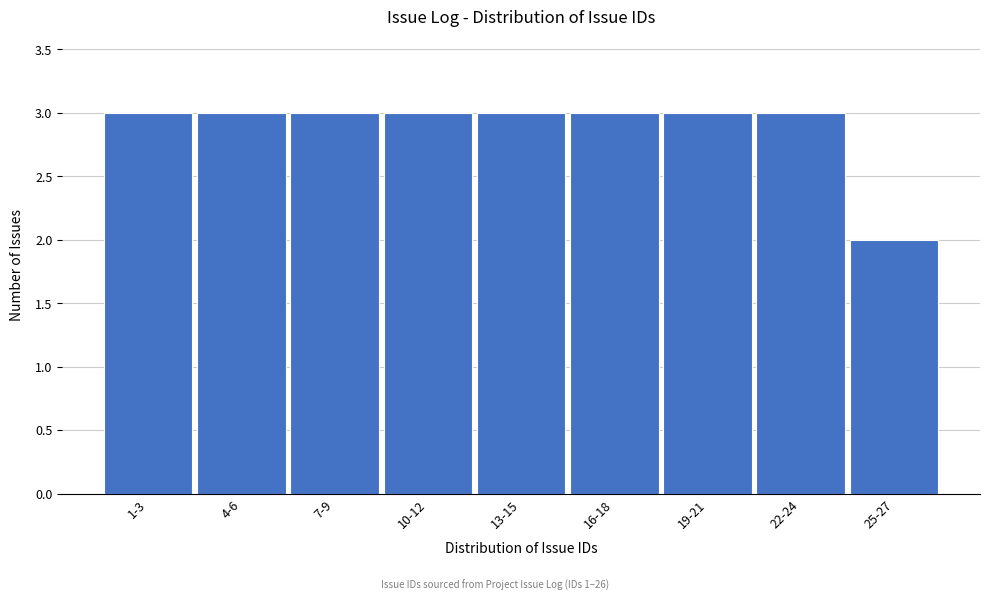

Reading left to right, extract all data points from this chart.

3	3	3	3	3	3	3	3	2